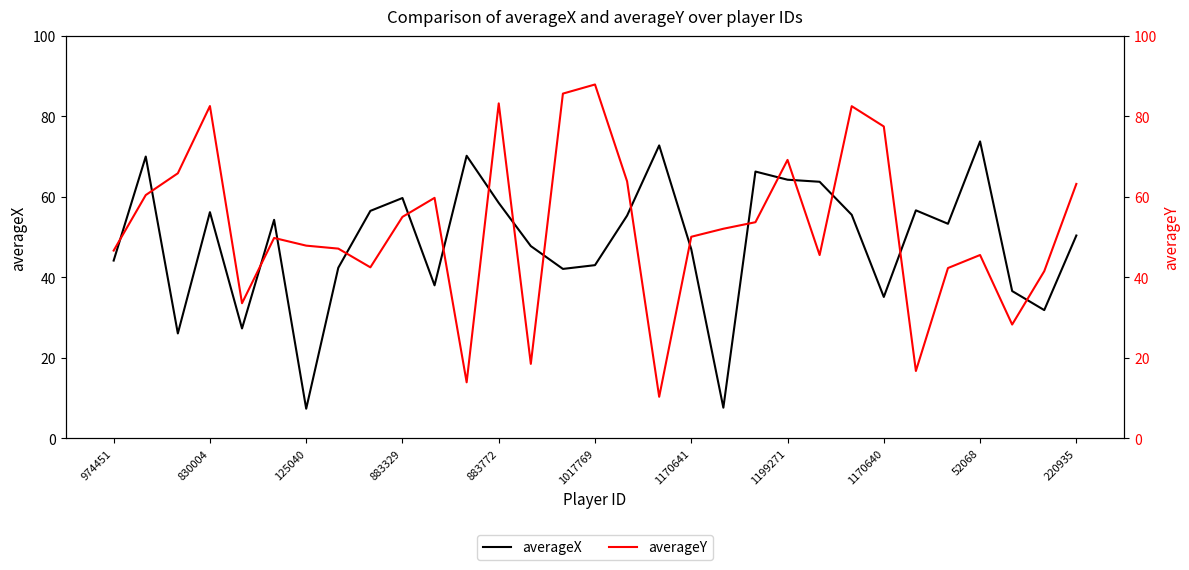

Is it true that averageX equals 12.9 at 125040?

False